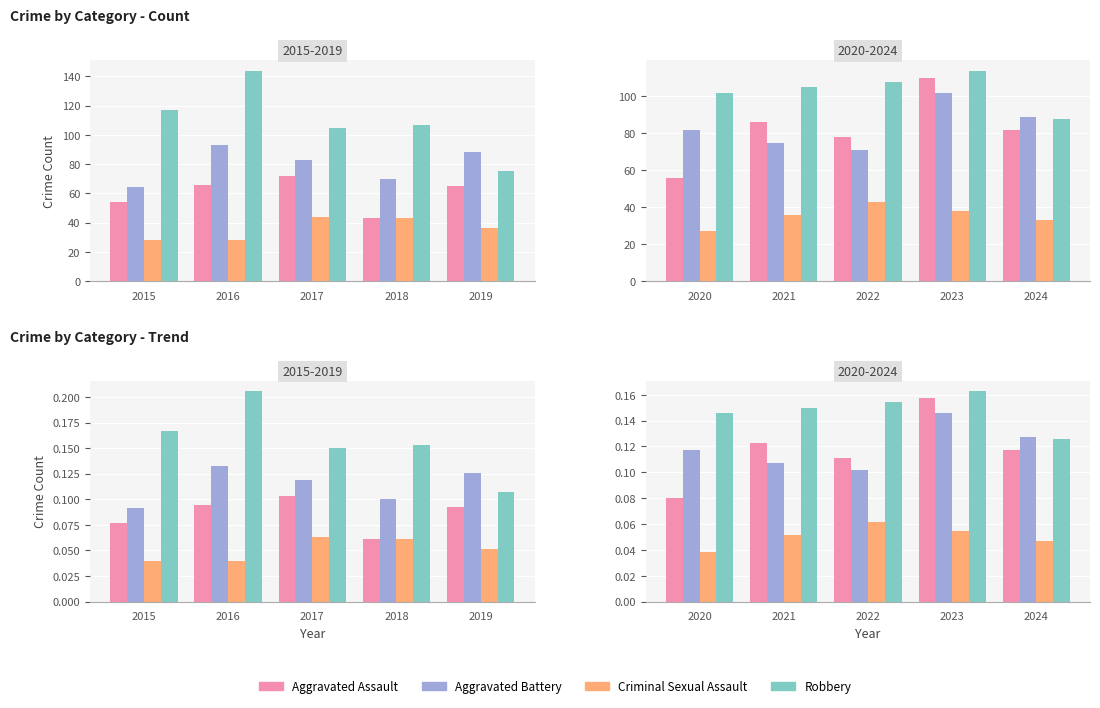

What is the spread (max minus min) of values at 2022?

0.1